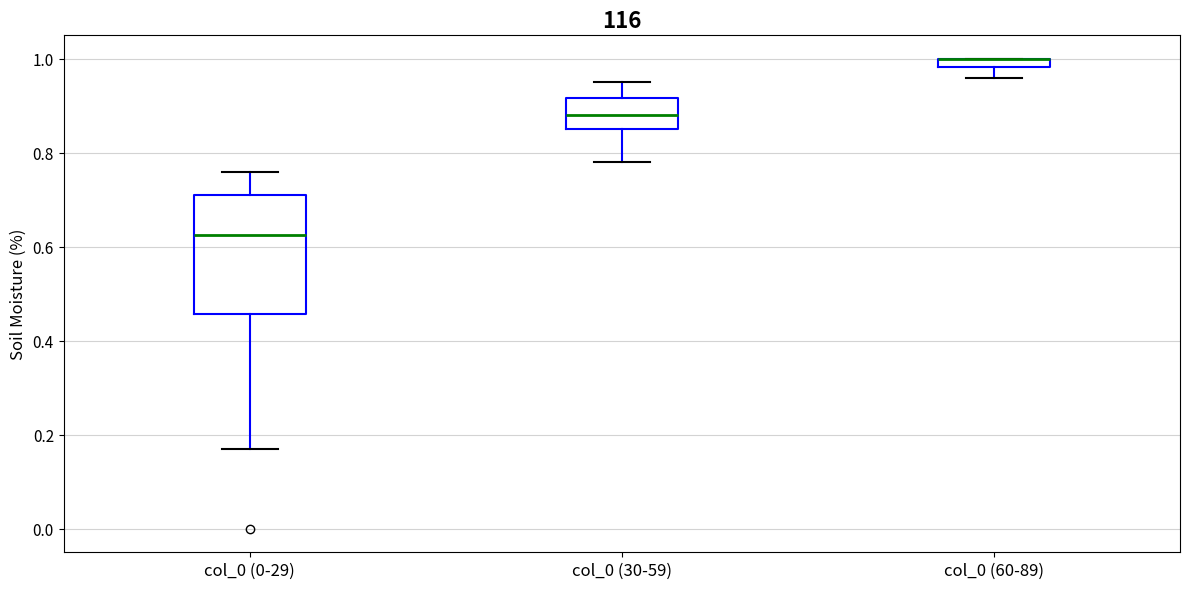

Where does the lower whisker of the box for col_0 (30-59) end on the y-axis? The values are not printed on the chart, so give them approximately, as read against the axis.

0.78